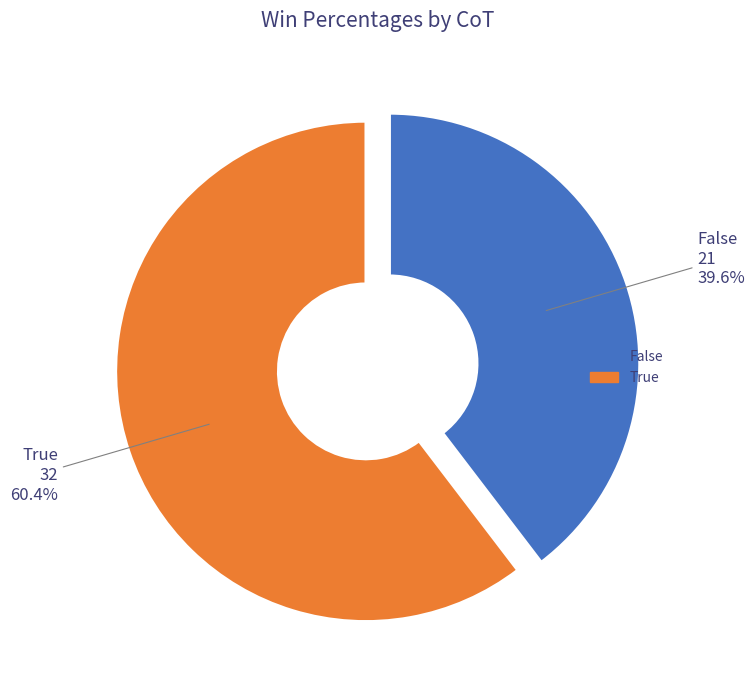

To the nearest percent, what percentage of the pie is True?

60%